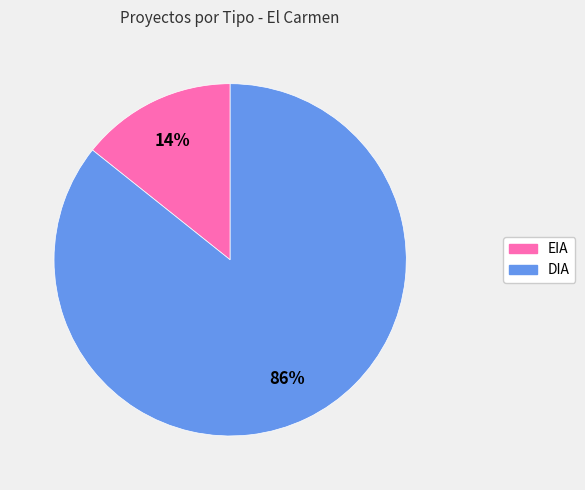

To the nearest percent, what is the average slice percentage?

50%